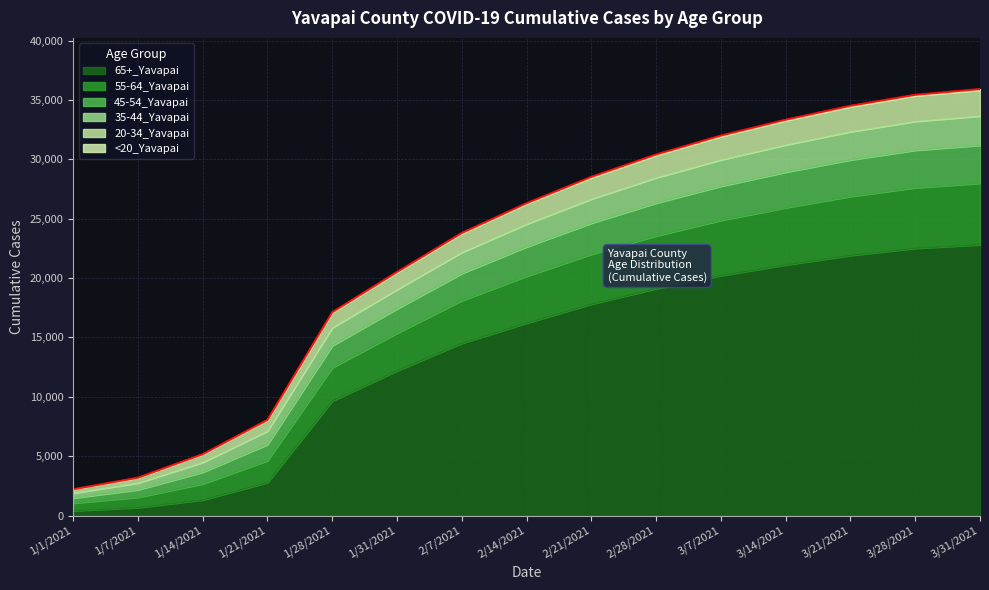

The value of <20_Yavapai at 3/14/2021 is 19774. True or false?

False